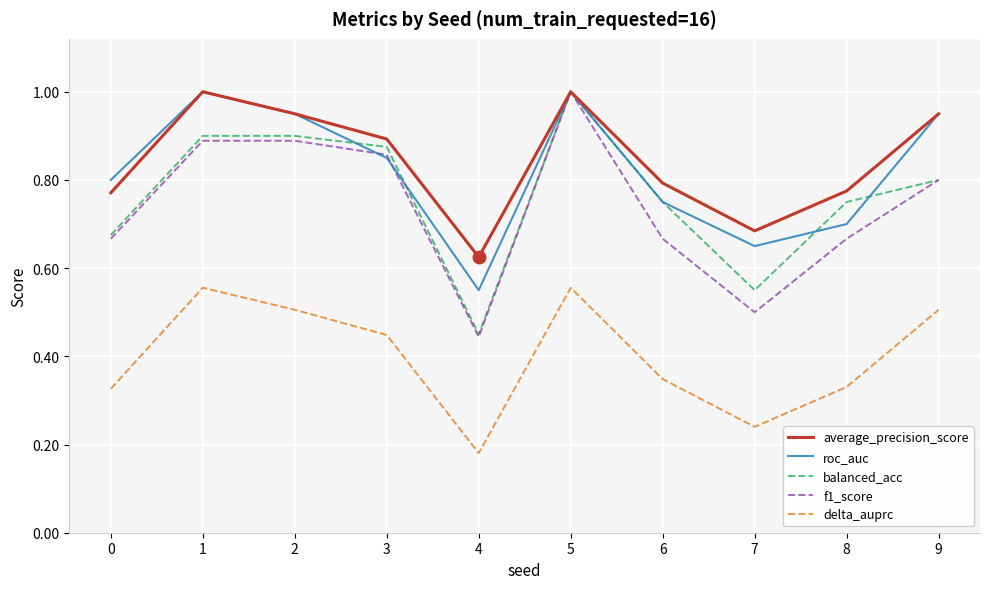

True or false: balanced_acc and delta_auprc cross at least once.

False